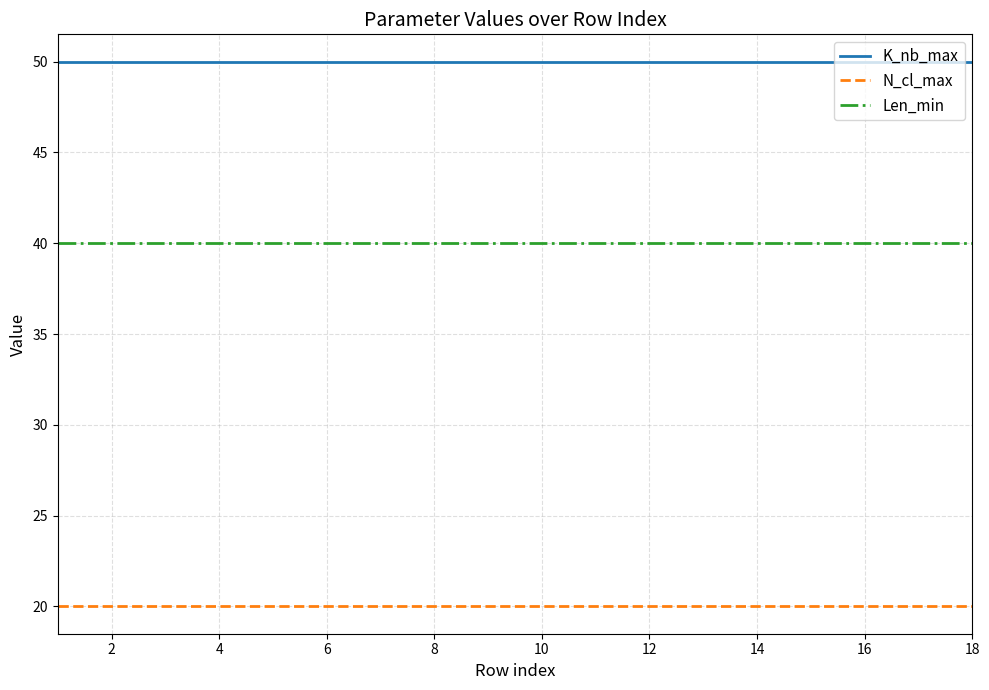

True or false: K_nb_max and N_cl_max cross at least once.

False